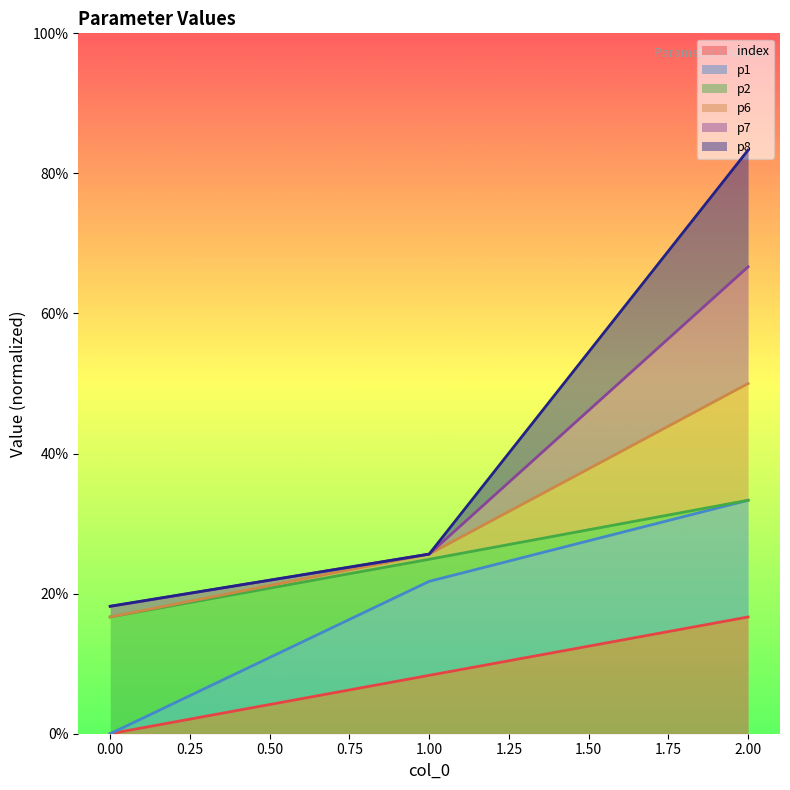

What is the highest value of the index series?

0.2